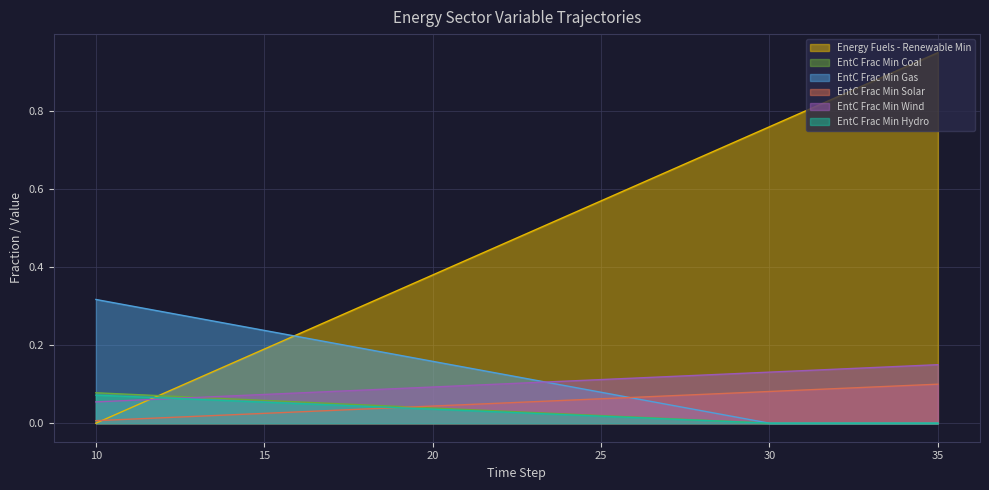

Is the value of Energy Fuels - Renewable Min at 18 greater than the value of EntC Frac Min Wind at 26?

No